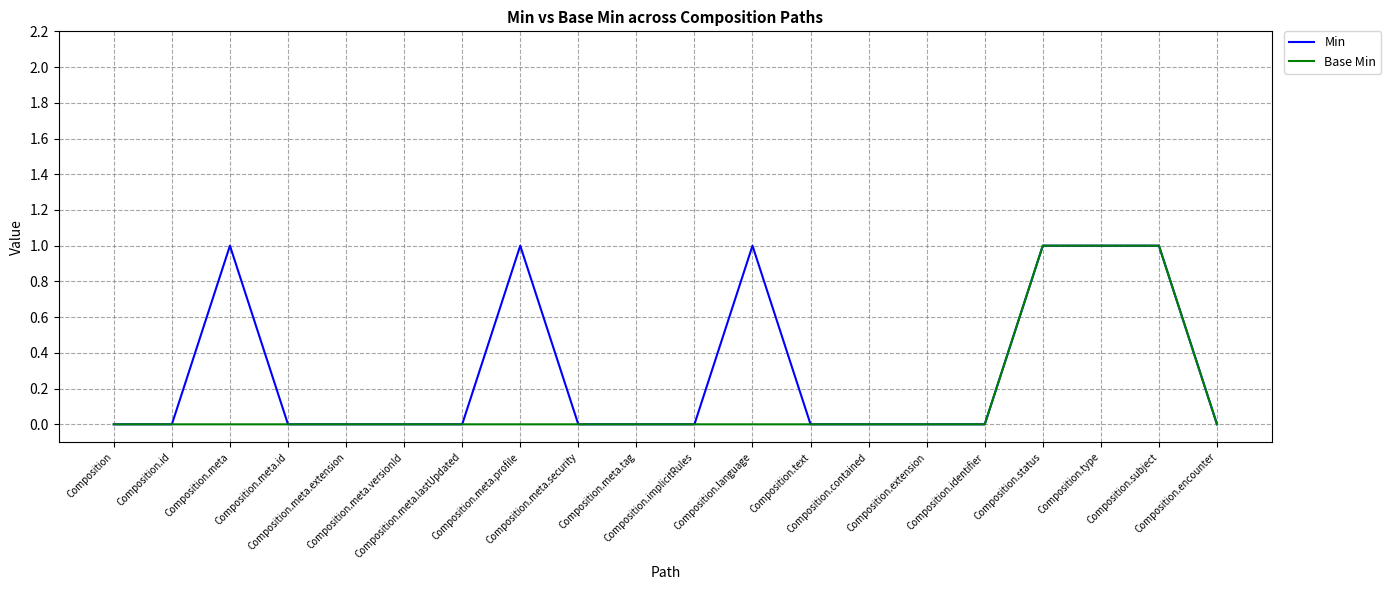

List the series in order of their overall mean, highest first.

Min, Base Min